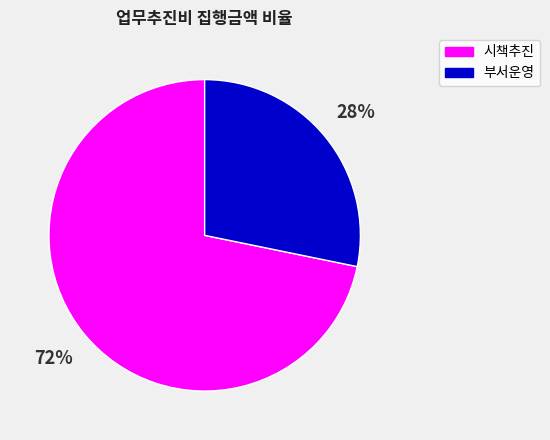

Is there any slice that represents more than half of the pie?

Yes